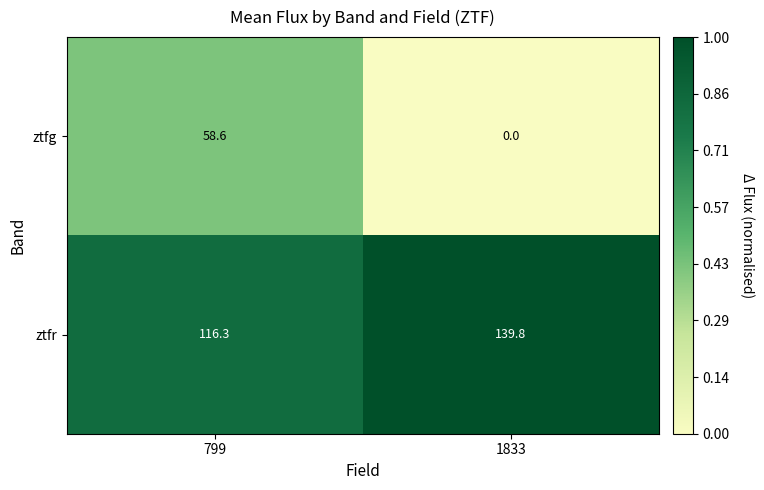

Where is ztfg nearest to the value 29?

1833